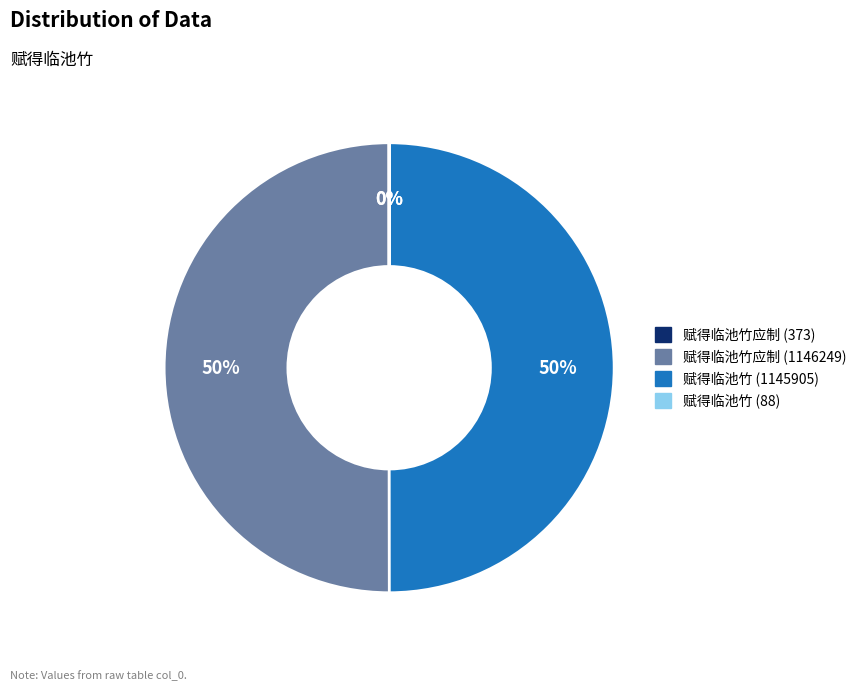

What percentage is the 赋得临池竹 (1145905) slice, to the nearest percent?

50%